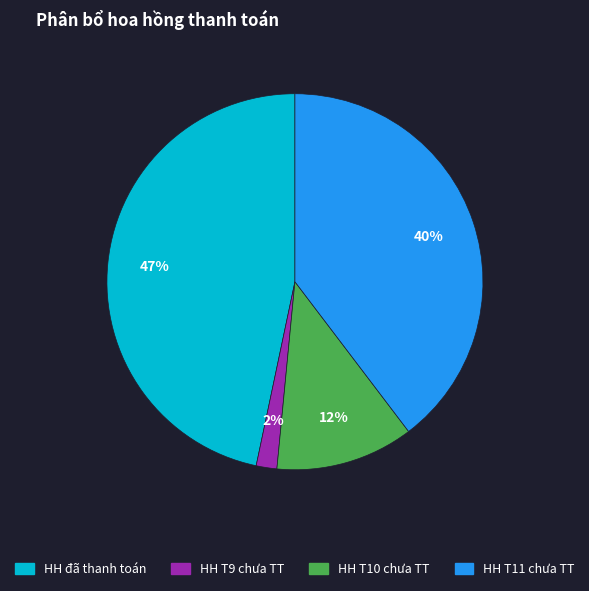

What is the largest slice in the pie chart?

HH đã thanh toán